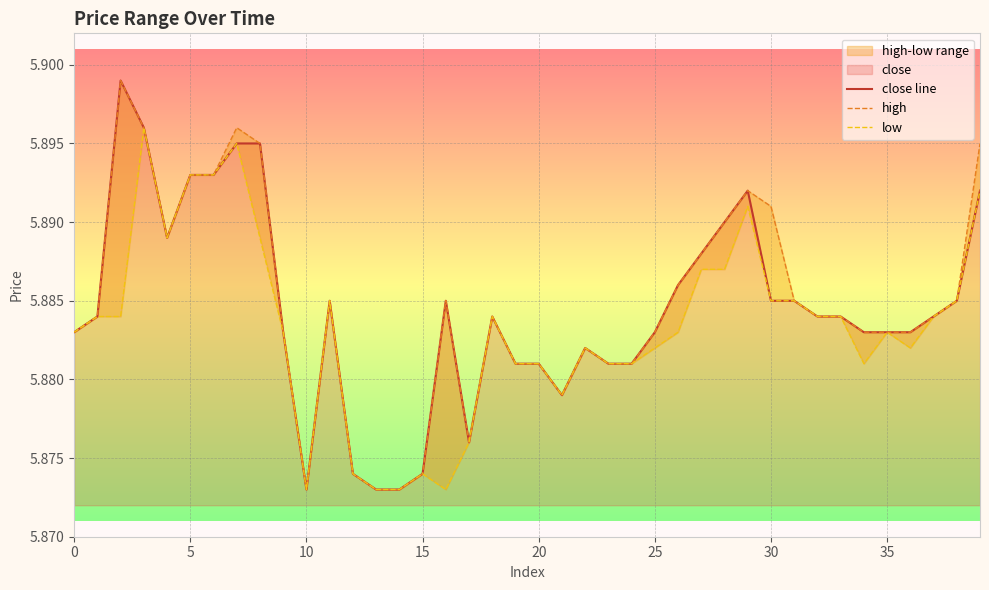

Which series changed the most between 15 and 29?

low